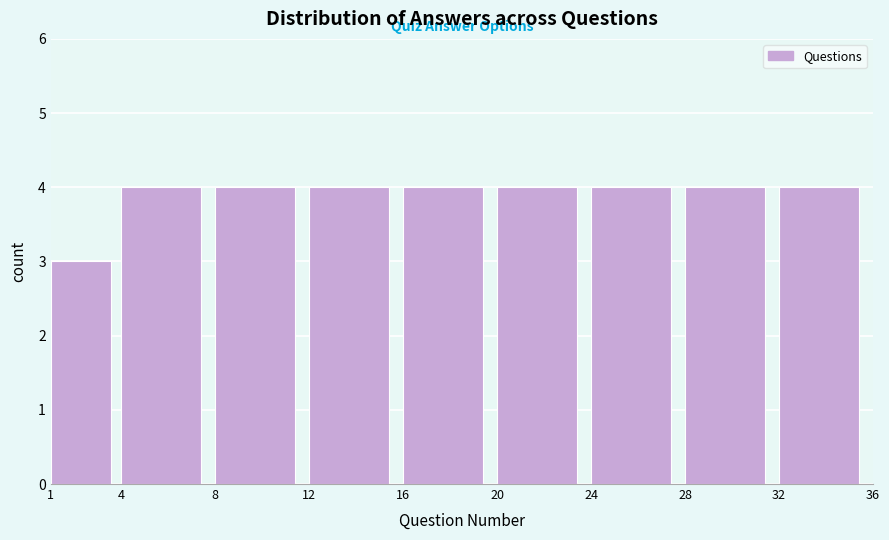

Reading left to right, transcribe this chart: for each bar, give the range it covers on the x-axis and its height. The values are not printed on the chart, so give them approximately, as read against the axis.

1 to 4: 3
4 to 8: 4
8 to 12: 4
12 to 16: 4
16 to 20: 4
20 to 24: 4
24 to 28: 4
28 to 32: 4
32 to 36: 4